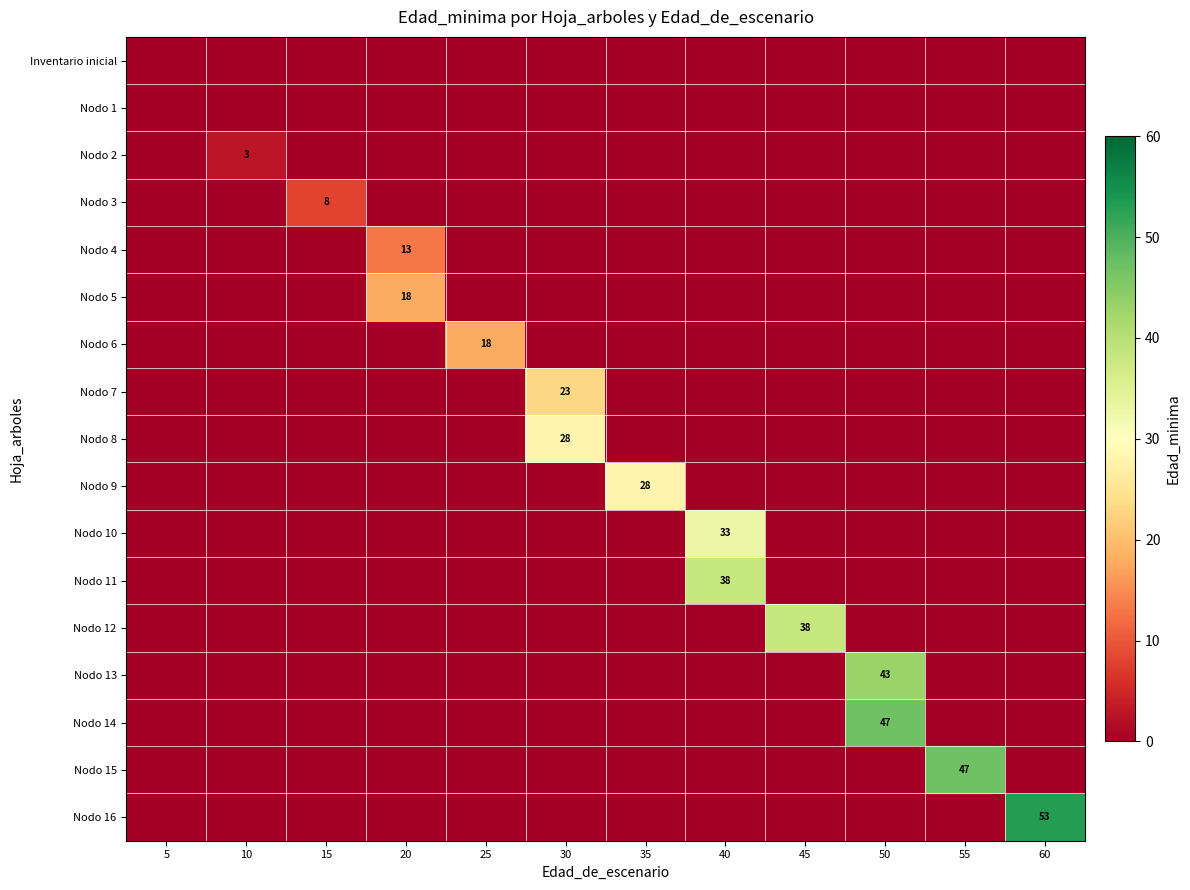

At which category is the sum across all series the highest?

50